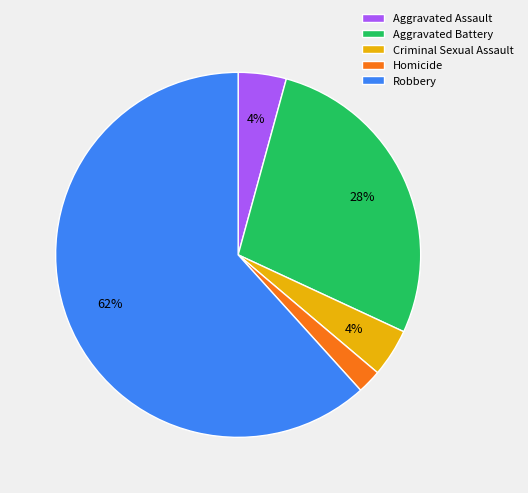

Does Criminal Sexual Assault represent more than half of the total?

No